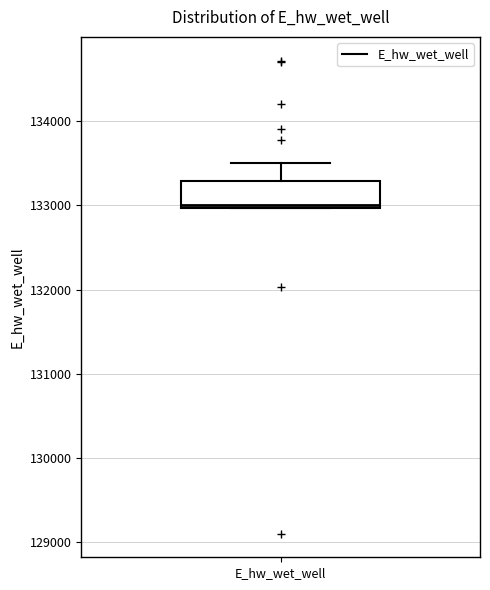

Where is the lower edge of the box for E_hw_wet_well on the y-axis? The values are not printed on the chart, so give them approximately, as read against the axis.

133000